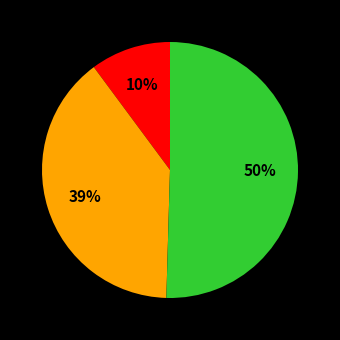

To the nearest percent, what is the average slice percentage?

33%